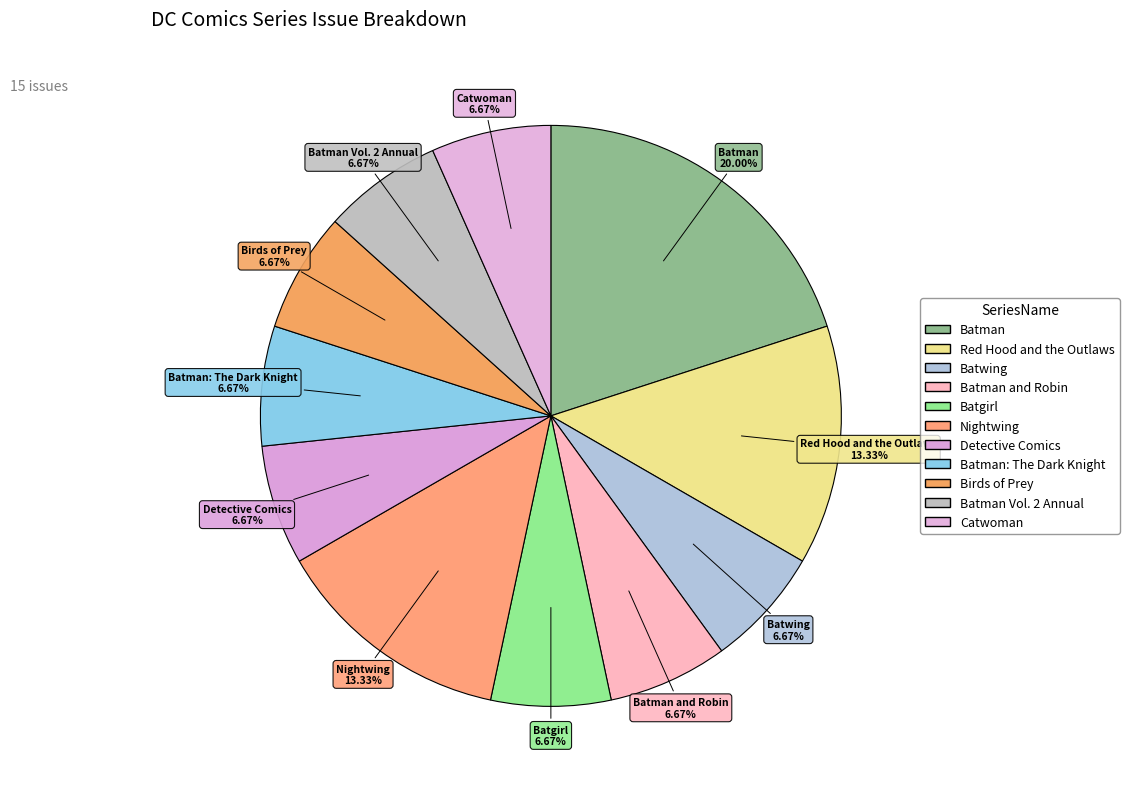

What is the largest slice in the pie chart?

Batman